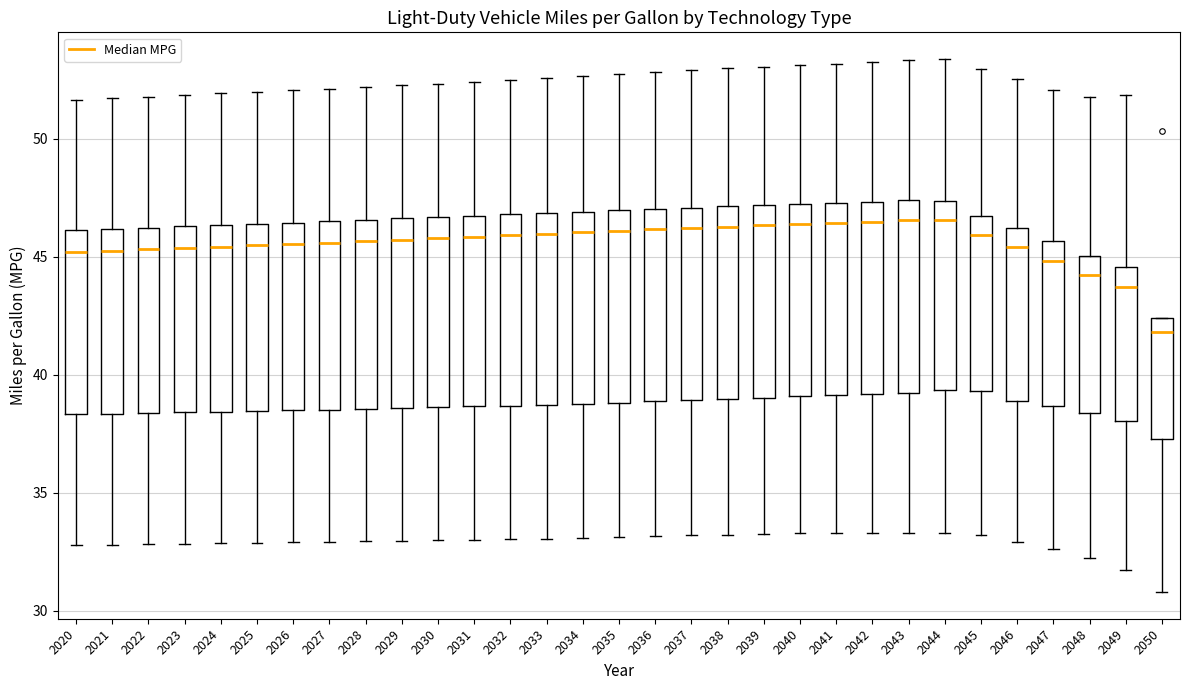

Reading left to right, transcribe this box plot: for each box, give where its median line is, the range the box spans, and where its two whiskers end, as read against the y-axis. The values are not printed on the chart, so give them approximately, as read against the axis.

2020: median 45.0, box 38.5 to 46.0, whiskers 33.0 to 51.5
2021: median 45.5, box 38.5 to 46.0, whiskers 33.0 to 51.5
2022: median 45.5, box 38.5 to 46.0, whiskers 33.0 to 52.0
2023: median 45.5, box 38.5 to 46.5, whiskers 33.0 to 52.0
2024: median 45.5, box 38.5 to 46.5, whiskers 33.0 to 52.0
2025: median 45.5, box 38.5 to 46.5, whiskers 33.0 to 52.0
2026: median 45.5, box 38.5 to 46.5, whiskers 33.0 to 52.0
2027: median 45.5, box 38.5 to 46.5, whiskers 33.0 to 52.0
2028: median 45.5, box 38.5 to 46.5, whiskers 33.0 to 52.0
2029: median 45.5, box 38.5 to 46.5, whiskers 33.0 to 52.5
2030: median 46.0, box 38.5 to 46.5, whiskers 33.0 to 52.5
2031: median 46.0, box 38.5 to 46.5, whiskers 33.0 to 52.5
2032: median 46.0, box 38.5 to 47.0, whiskers 33.0 to 52.5
2033: median 46.0, box 38.5 to 47.0, whiskers 33.0 to 52.5
2034: median 46.0, box 39.0 to 47.0, whiskers 33.0 to 52.5
2035: median 46.0, box 39.0 to 47.0, whiskers 33.0 to 52.5
2036: median 46.0, box 39.0 to 47.0, whiskers 33.0 to 53.0
2037: median 46.0, box 39.0 to 47.0, whiskers 33.0 to 53.0
2038: median 46.5, box 39.0 to 47.0, whiskers 33.0 to 53.0
2039: median 46.5, box 39.0 to 47.0, whiskers 33.0 to 53.0
2040: median 46.5, box 39.0 to 47.0, whiskers 33.5 to 53.0
2041: median 46.5, box 39.0 to 47.5, whiskers 33.5 to 53.0
2042: median 46.5, box 39.0 to 47.5, whiskers 33.5 to 53.0
2043: median 46.5, box 39.0 to 47.5, whiskers 33.5 to 53.5
2044: median 46.5, box 39.5 to 47.5, whiskers 33.5 to 53.5
2045: median 46.0, box 39.5 to 46.5, whiskers 33.0 to 53.0
2046: median 45.5, box 39.0 to 46.0, whiskers 33.0 to 52.5
2047: median 45.0, box 38.5 to 45.5, whiskers 32.5 to 52.0
2048: median 44.0, box 38.5 to 45.0, whiskers 32.0 to 52.0
2049: median 43.5, box 38.0 to 44.5, whiskers 31.5 to 52.0
2050: median 42.0, box 37.5 to 42.5, whiskers 31.0 to 42.5